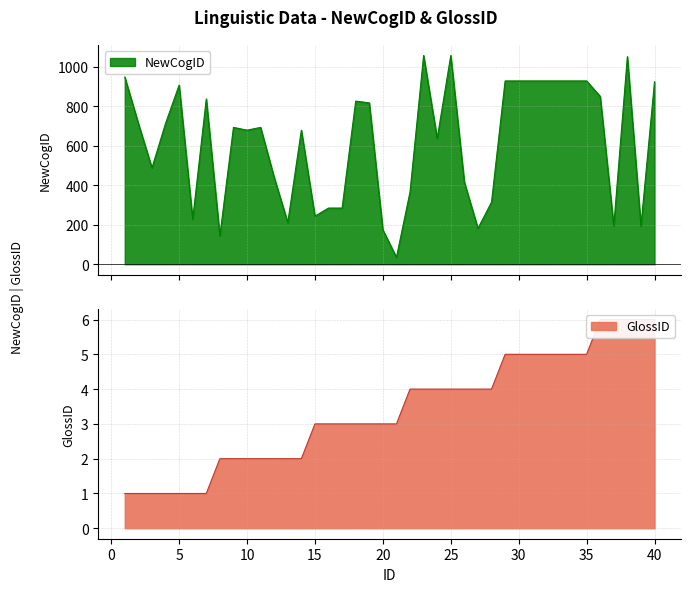

Does the chart display data point markers on the line(s)?

No